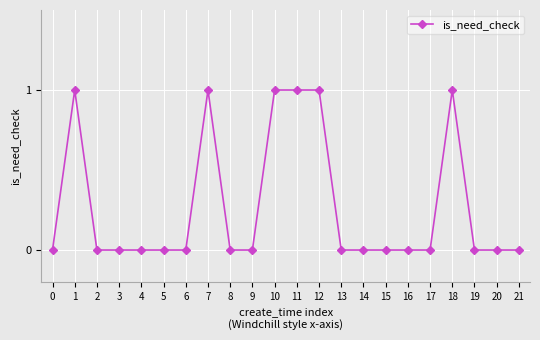

Is this an area chart (filled region under the line)?

No